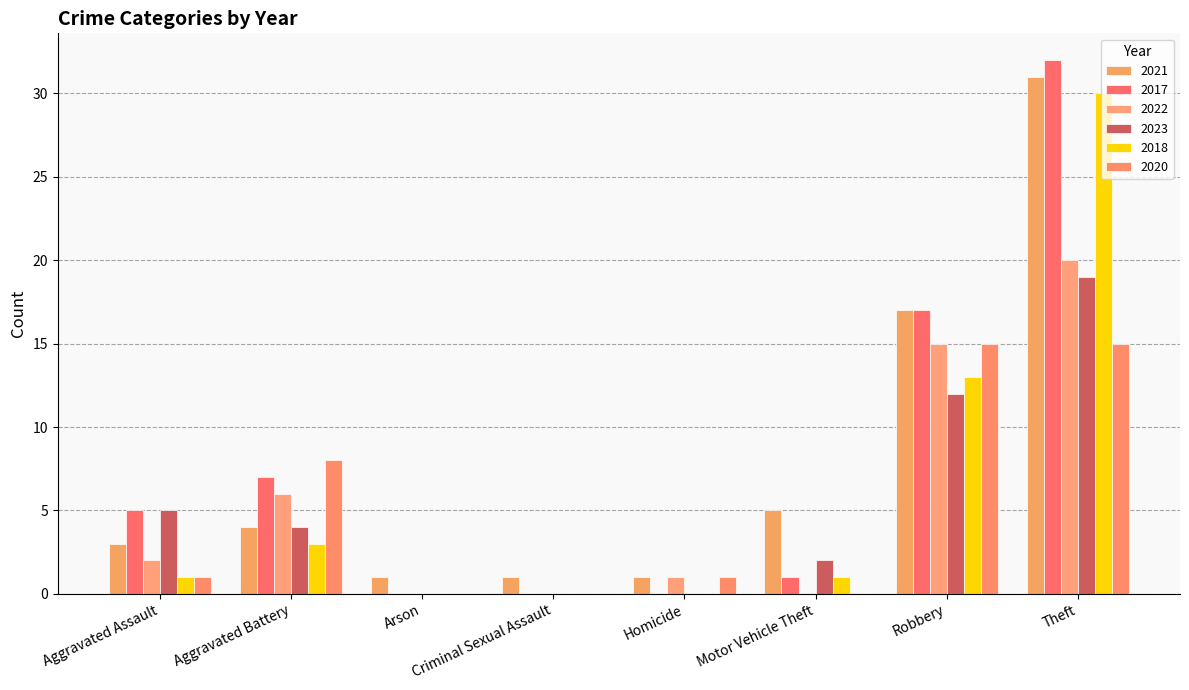

Where is 2020 nearest to the value 7?

Aggravated Battery